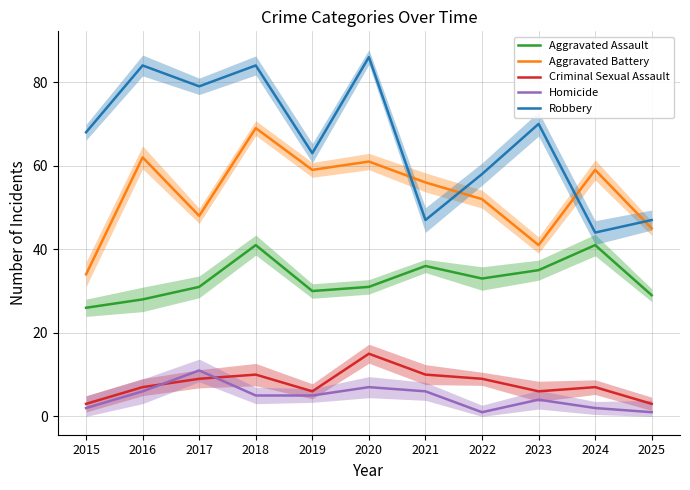

The value of Robbery at 2025 is 22. True or false?

False